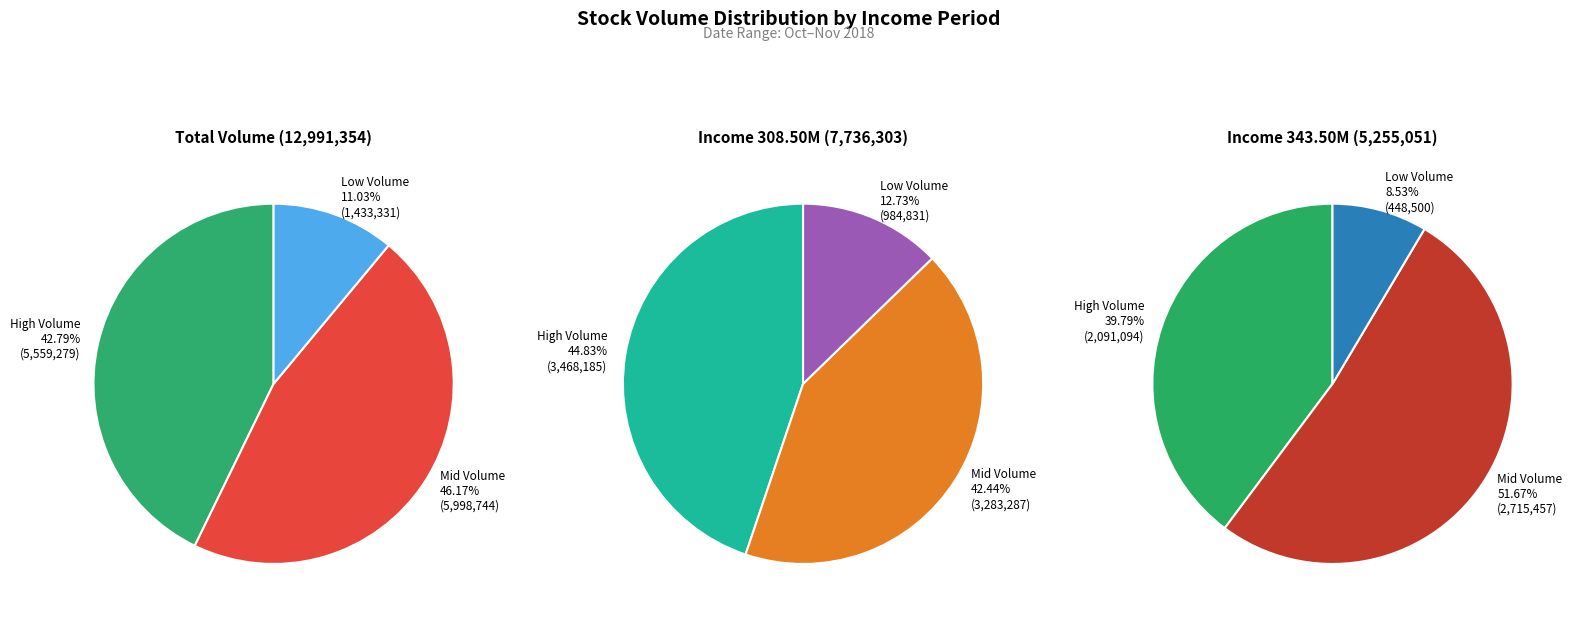

Does 5 account for over 50% of the chart?

No